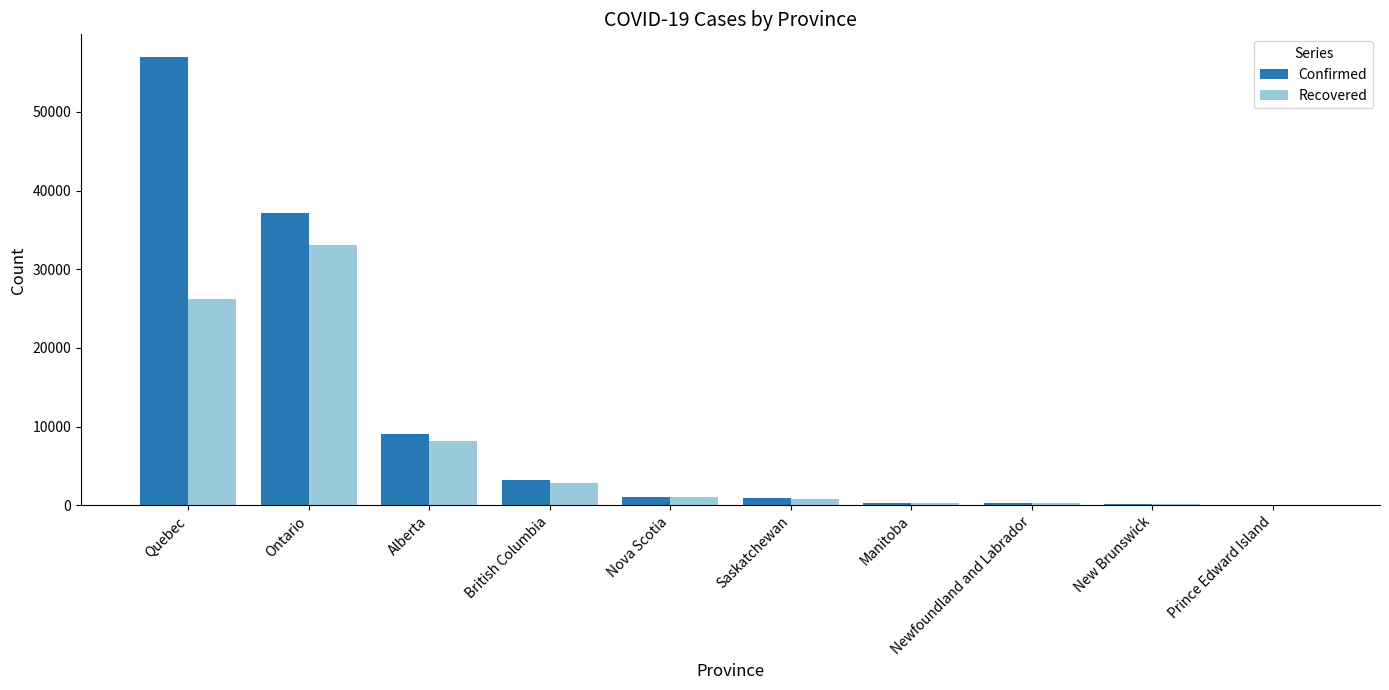

What is the maximum value for Confirmed?

57001